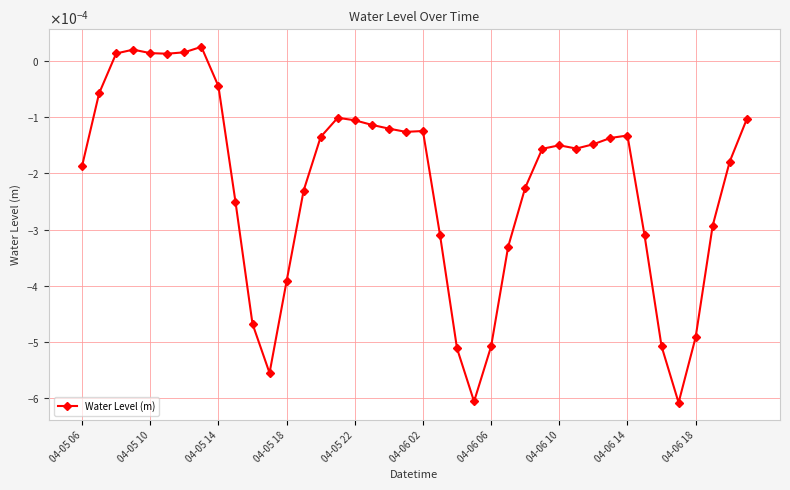

Does the chart have visible grid lines?

Yes